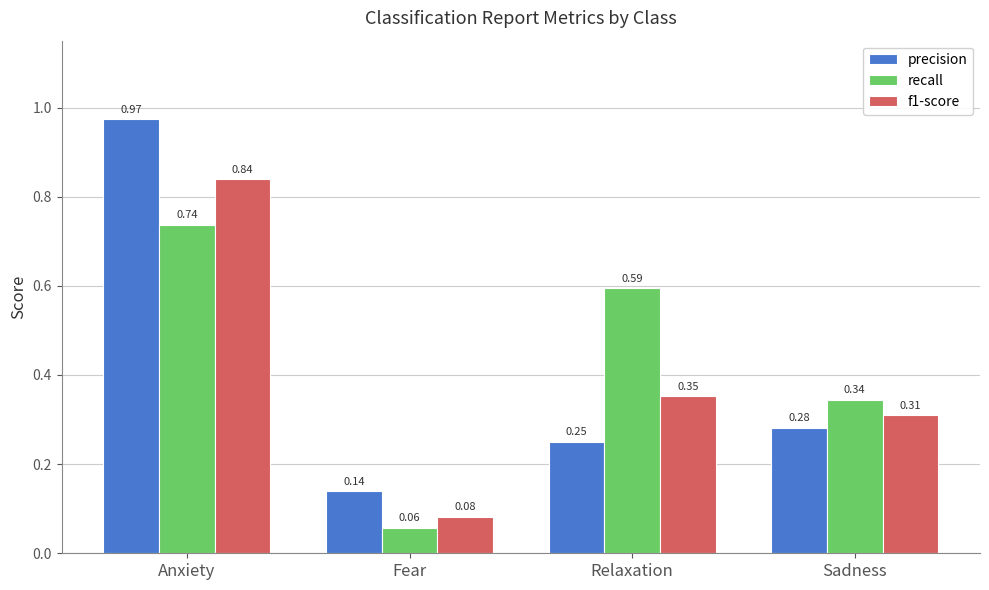

Where is recall nearest to the value 0?

Fear